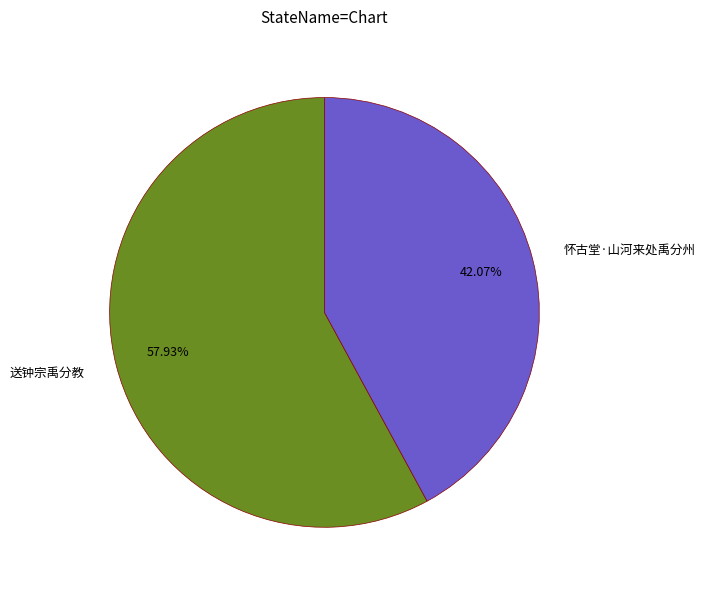

To the nearest percent, what percentage of the pie is 怀古堂·山河来处禹分州?

42%